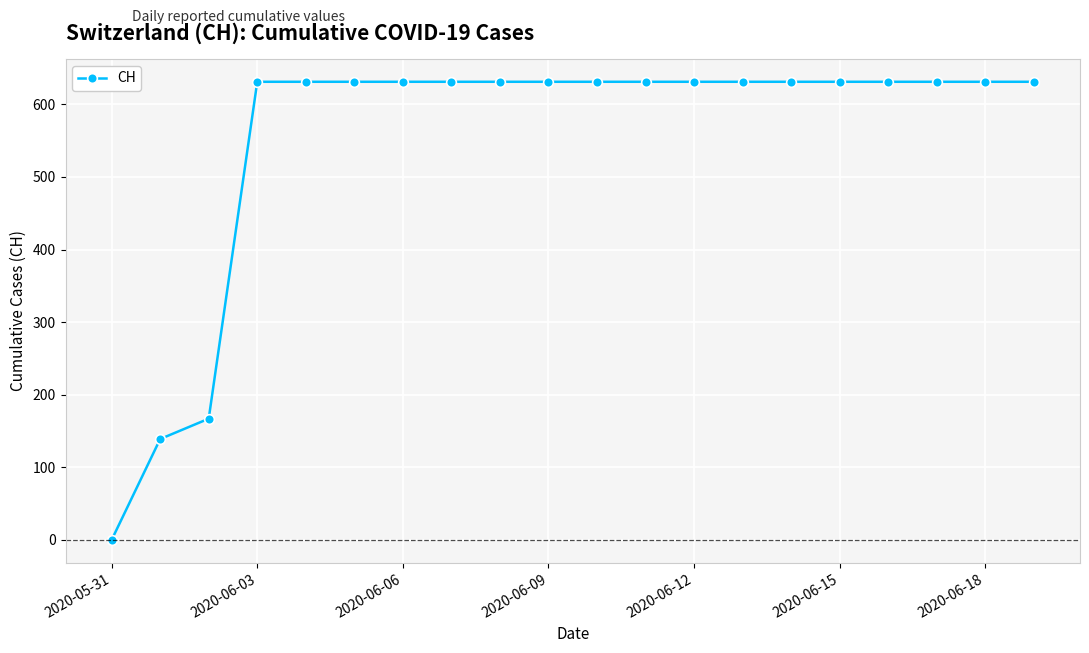

How many values are above zero?

19